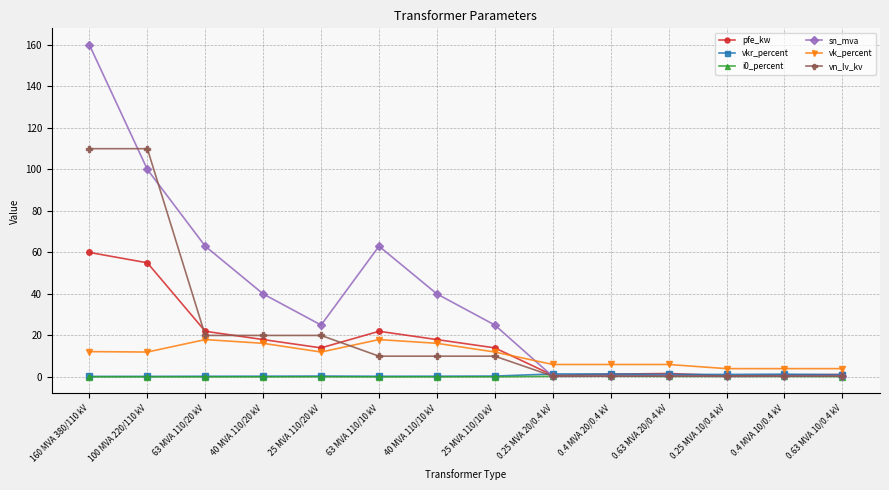

After their last crossing, which series has the higher values: vk_percent or vn_lv_kv?

vk_percent